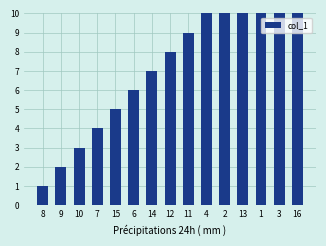

At which label does the data first exceed 8?

11